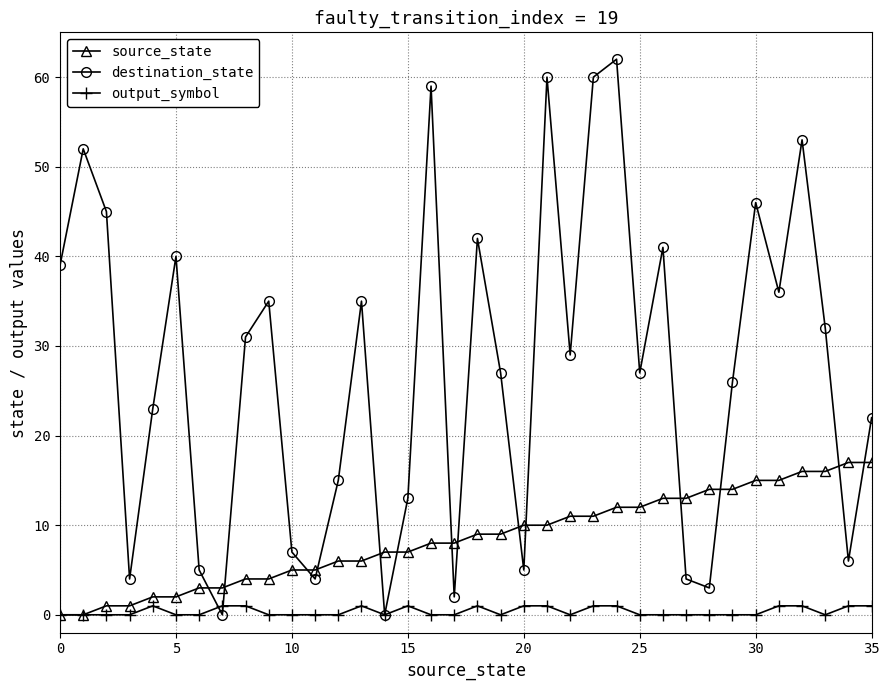

List the series in order of their overall mean, lowest first.

output_symbol, source_state, destination_state